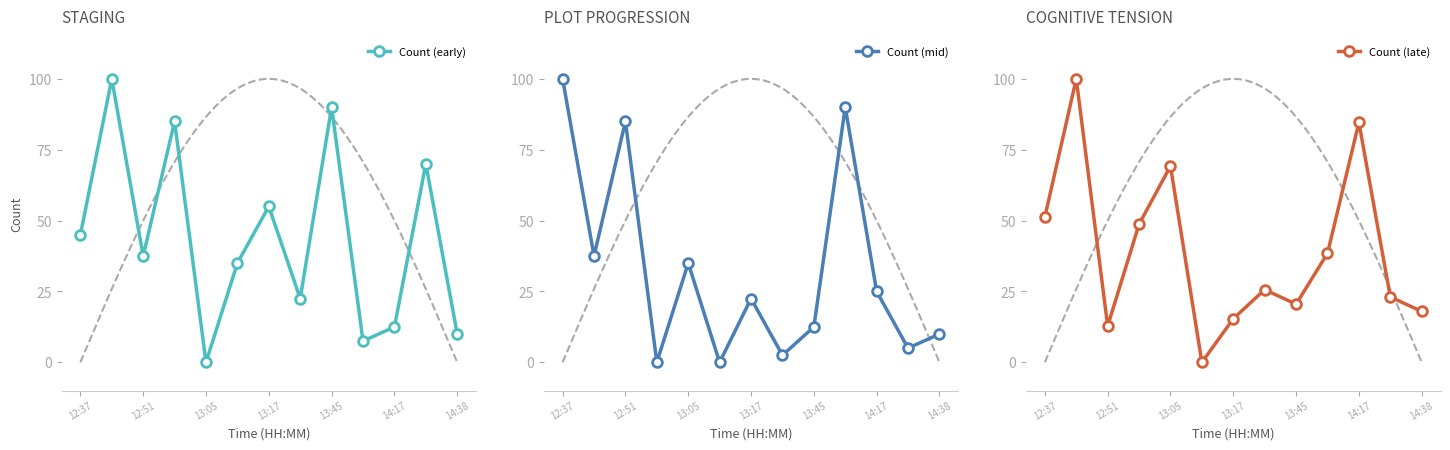

At which category does Count (early) reach its first local valley?

12:51